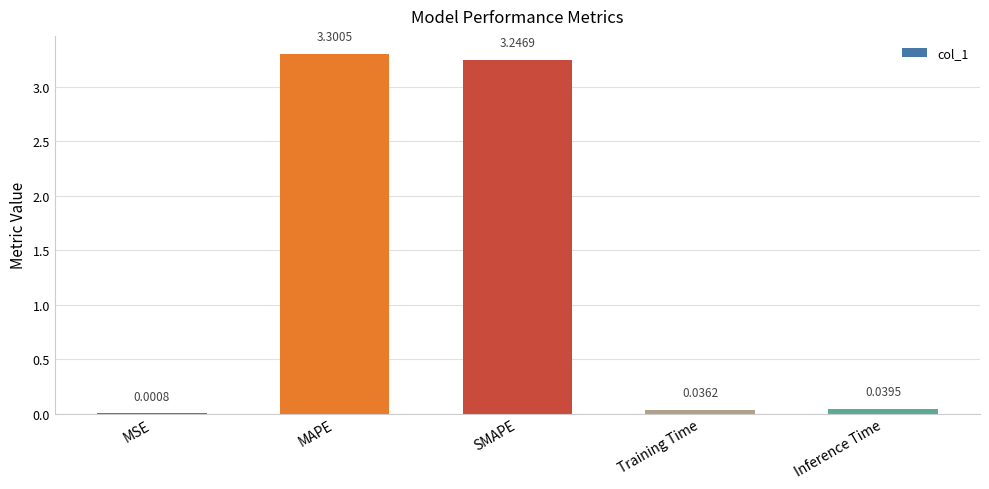

What is the sum of the values at MAPE and Training Time?

3.3